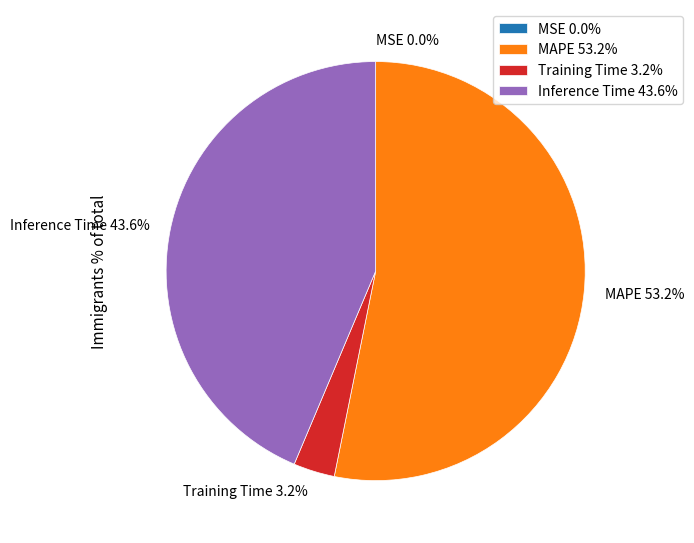

Is there a majority slice in this chart?

Yes